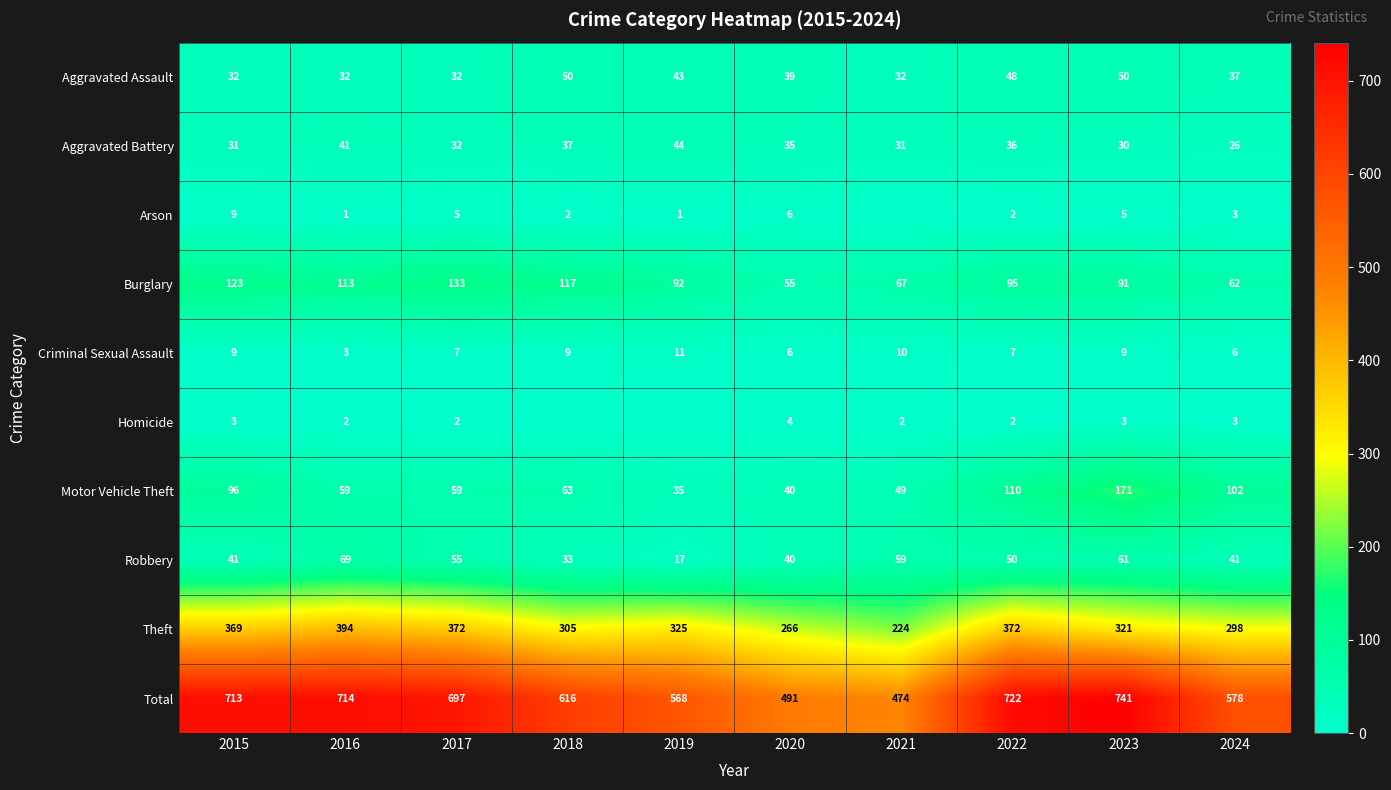

Is it true that Theft equals 372 at 2022?

True